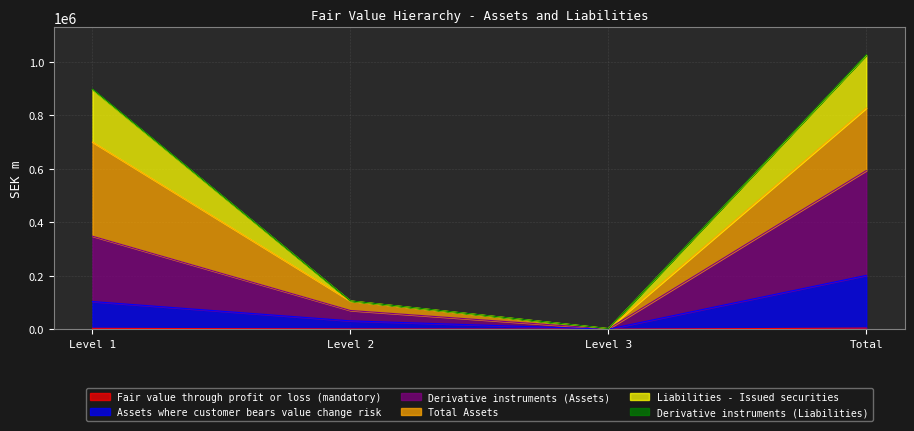

What is the value of the Derivative instruments (Assets) point at the 3rd from the left?

1184